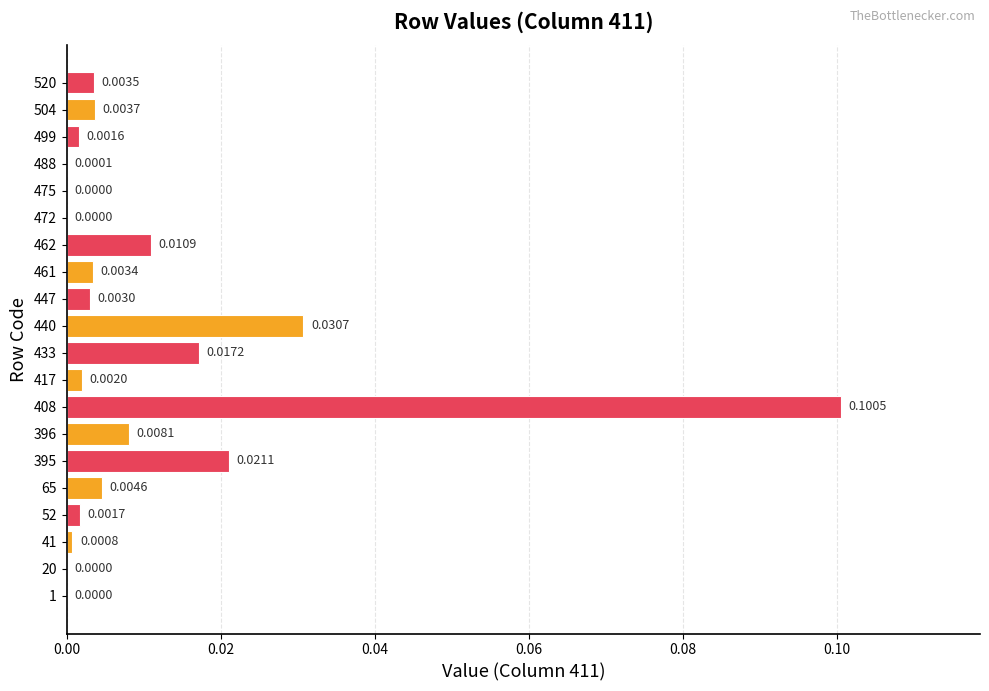

Between 52 and 461, which is larger?

461